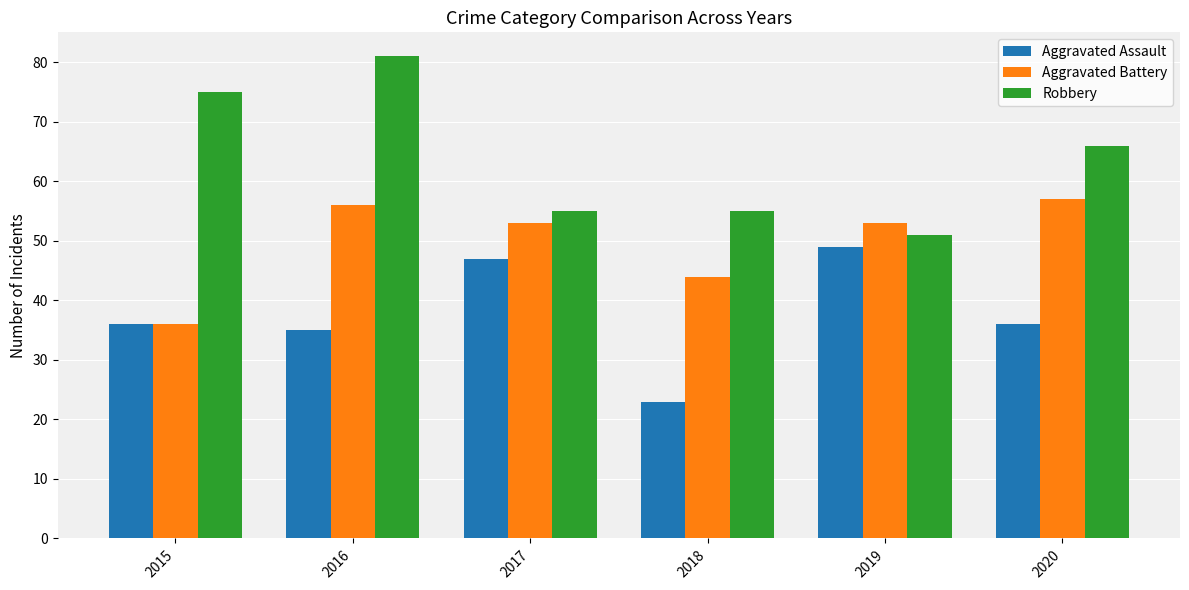

Reading left to right, transcribe all the data shown in this chart.

Aggravated Assault: 36	35	47	23	49	36
Aggravated Battery: 36	56	53	44	53	57
Robbery: 75	81	55	55	51	66